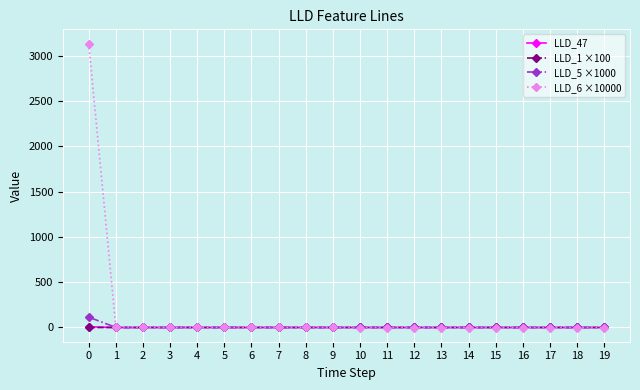

What is the maximum value shown in the chart?

3134.2